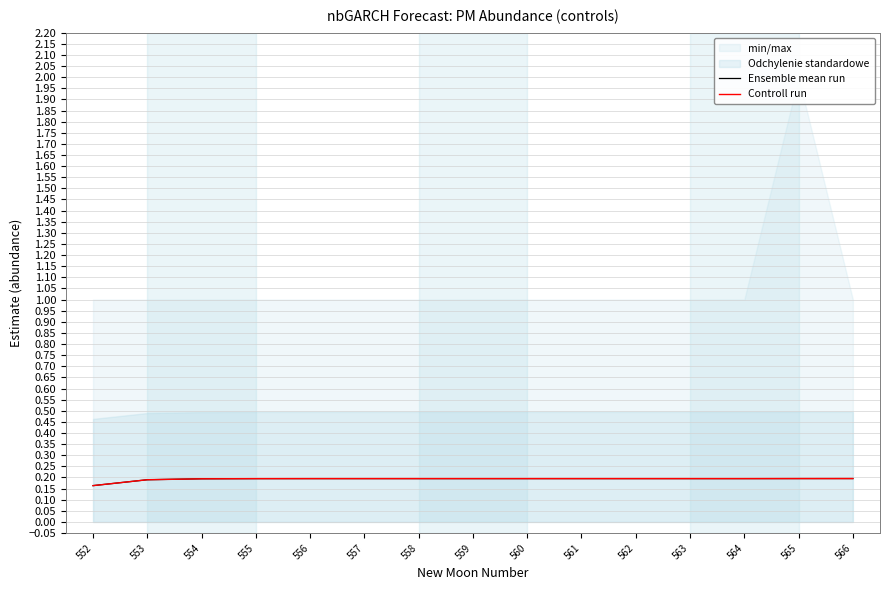

What is the total value across all series at 564?

0.4